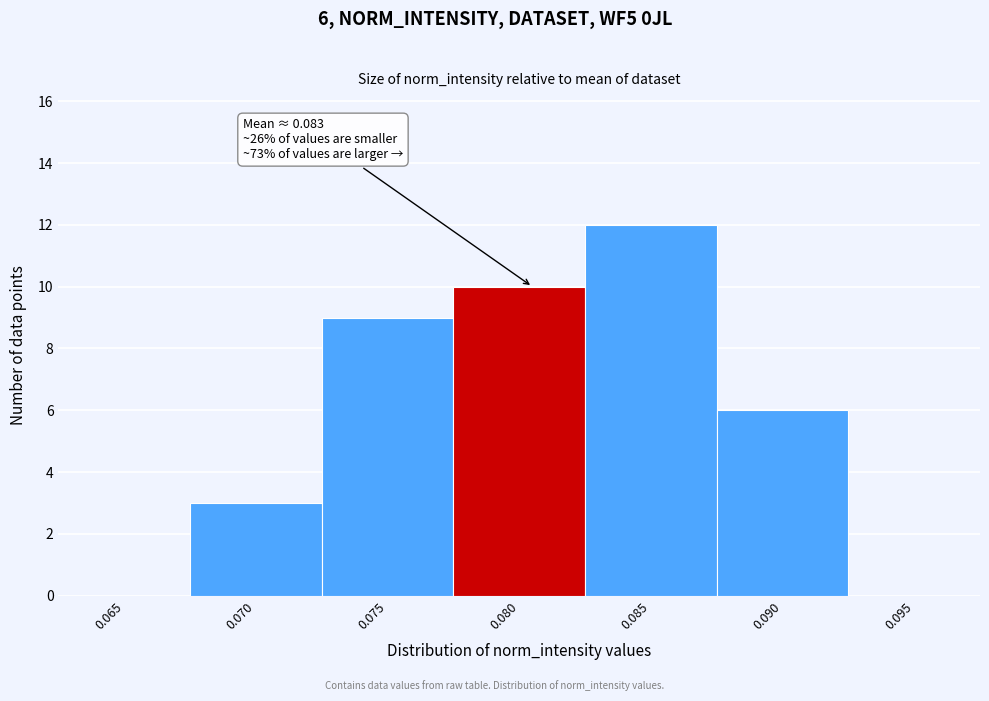

Reading left to right, transcribe all the data shown in this chart.

0.065=0	0.070=3	0.075=9	0.080=10	0.085=12	0.090=6	0.095=0